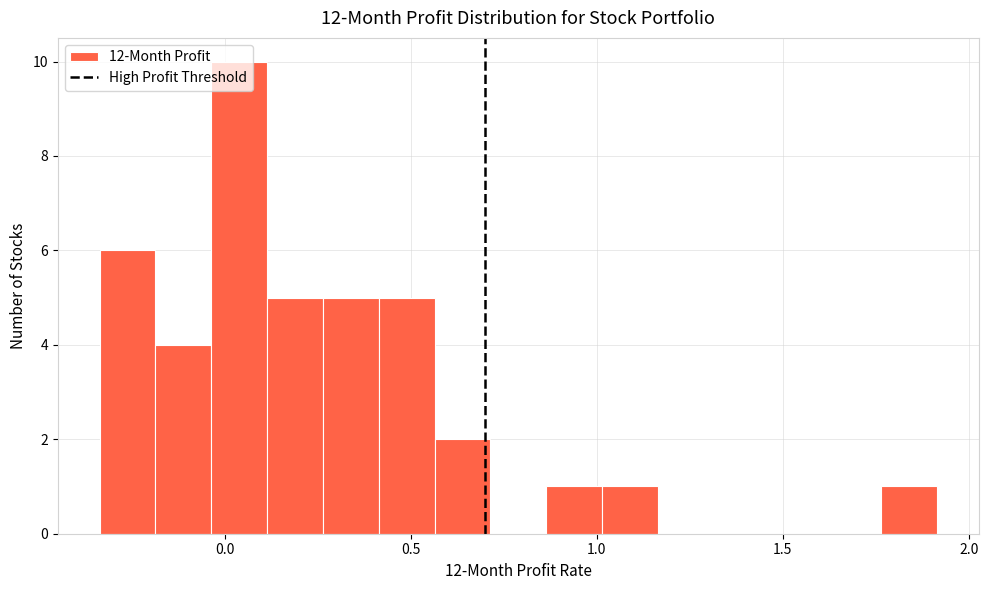

Read against the x-axis, roughly where is the centre of the tallest bar?

0.05